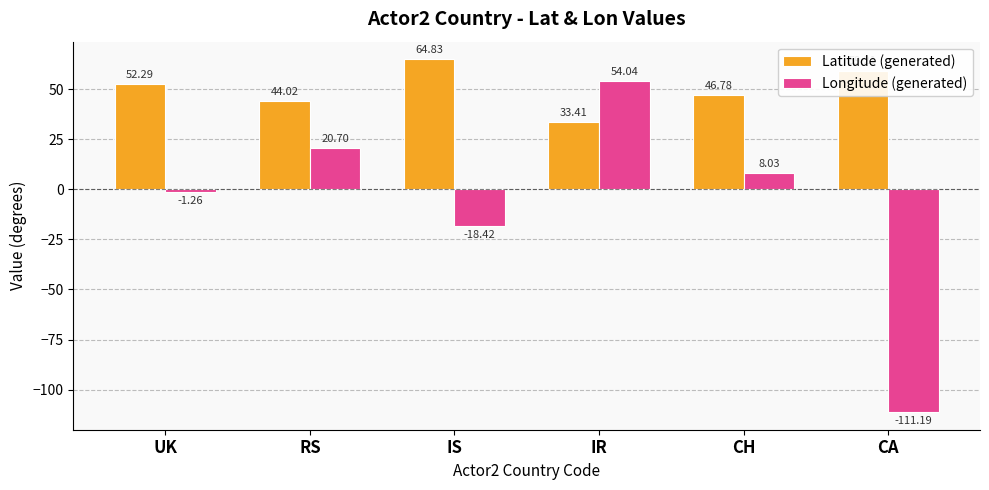

Where is Longitude (generated) nearest to the value -28?

IS